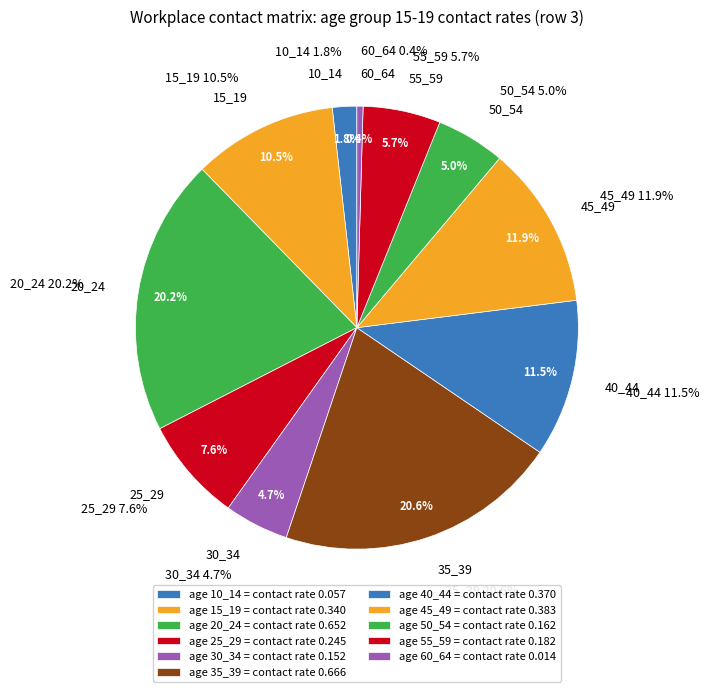

Between 25_29 and 40_44, which is larger?

40_44